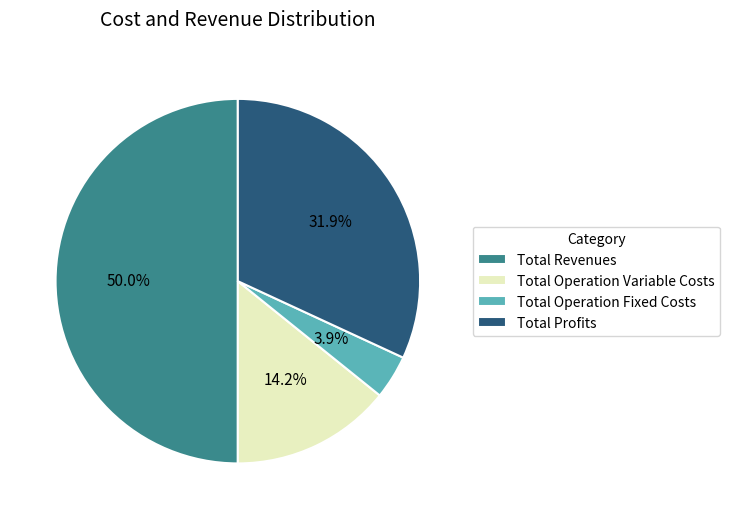

Which category has the smallest portion of the pie?

Total Operation Fixed Costs